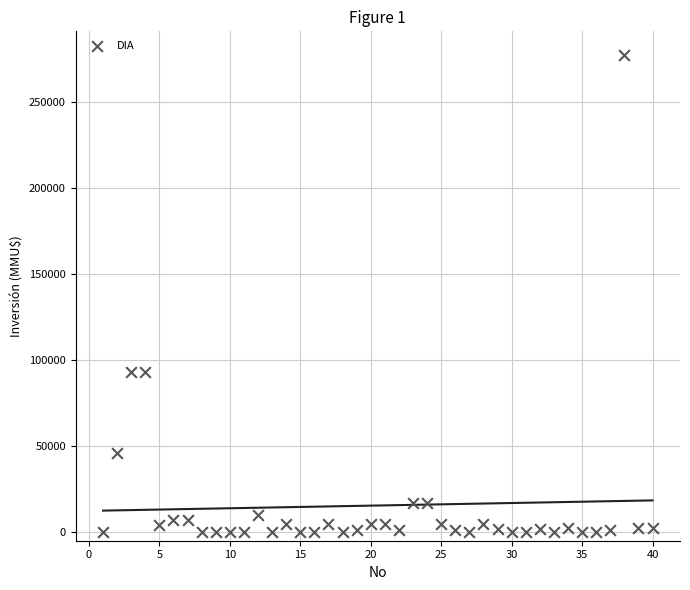

What is the range of Y values (max minus min)?

277000